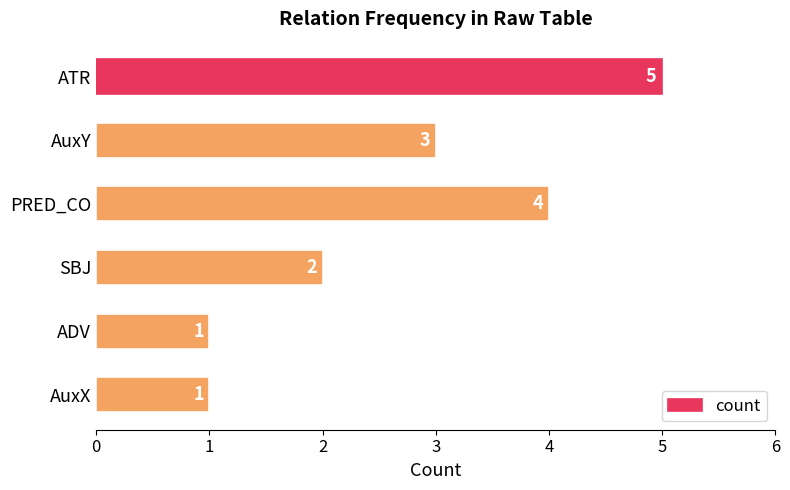

What is the average value?

3